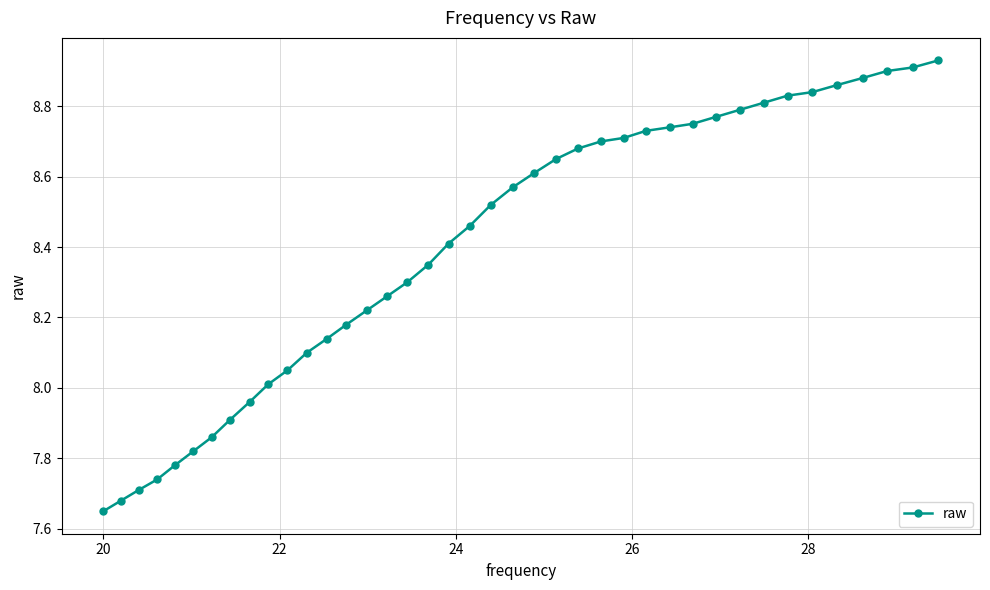

What is the difference between the second highest and minimum values?

1.3